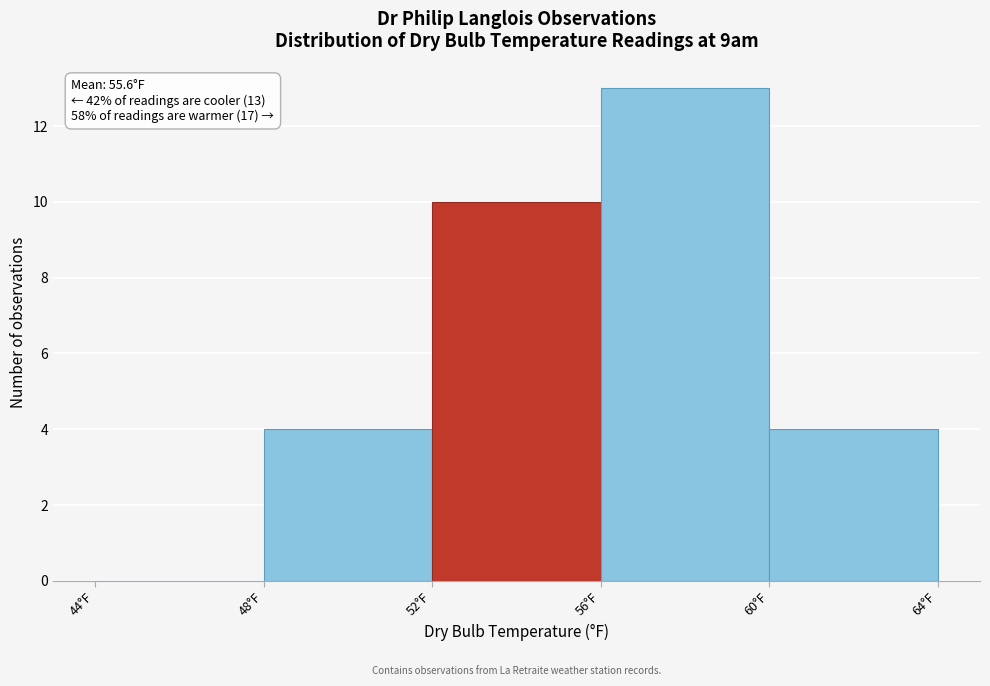

Over which range of the x-axis is the bar tallest?

56 to 60